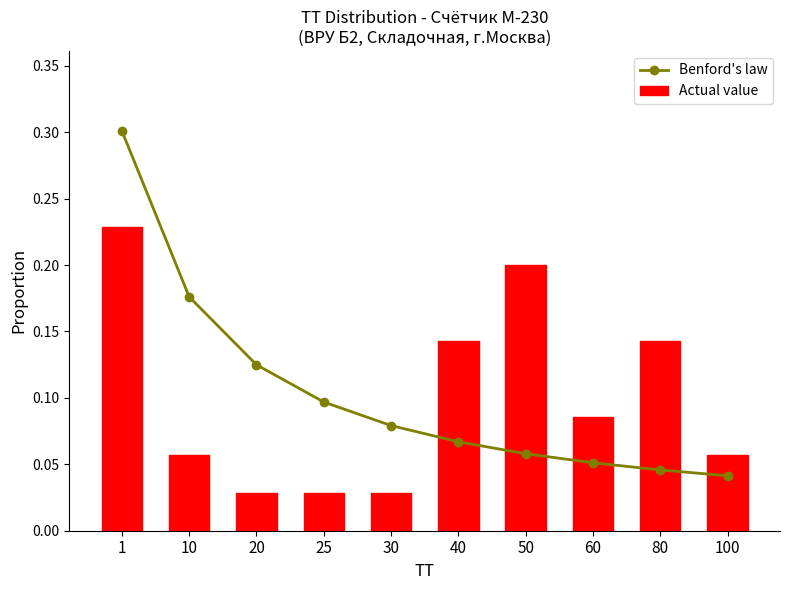

What is the difference between the Benford's law values at 60 and 20?

0.1